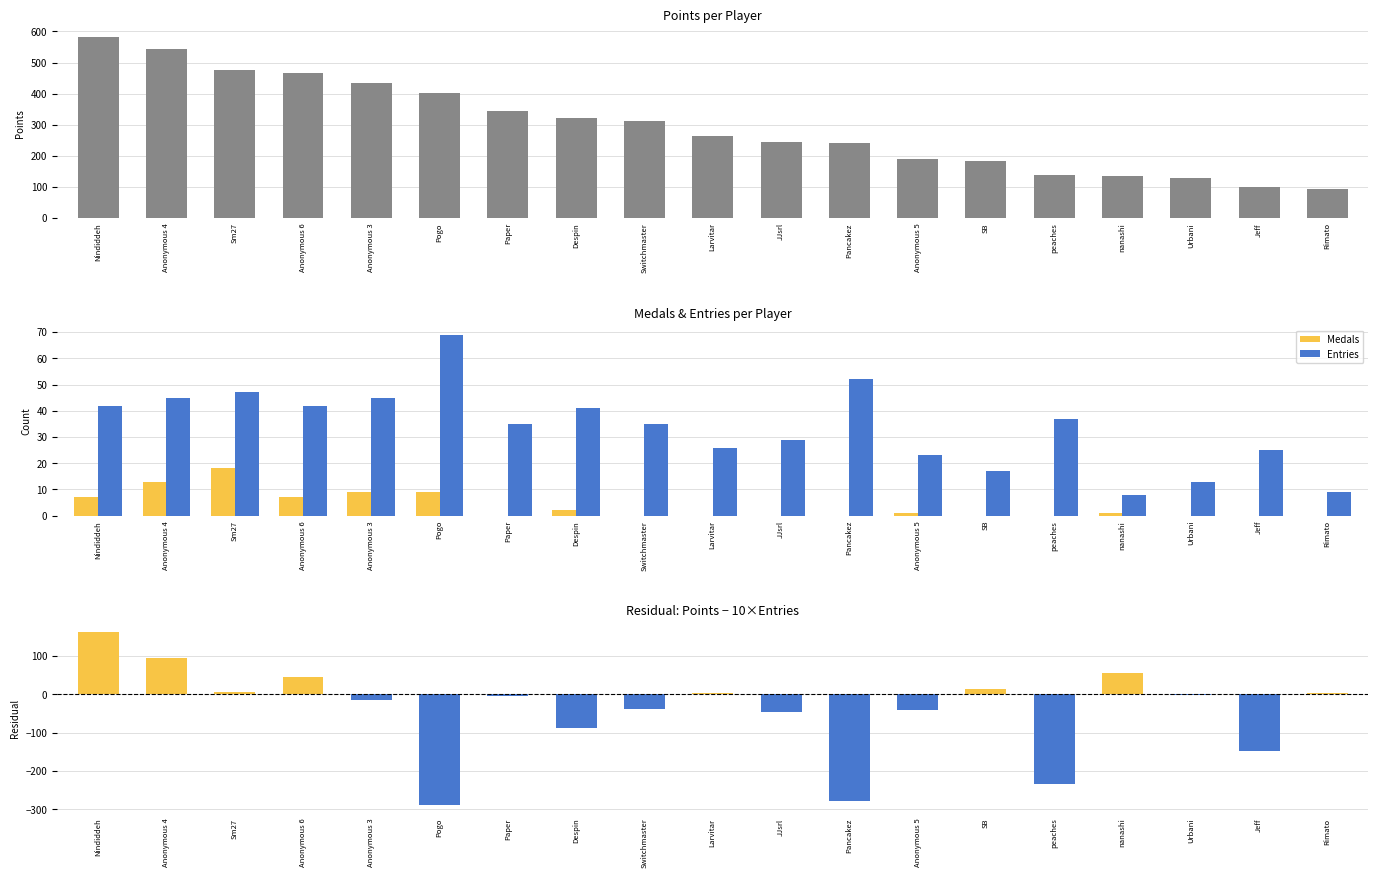

What is the label of the 15th bar from the right?

Anonymous 3